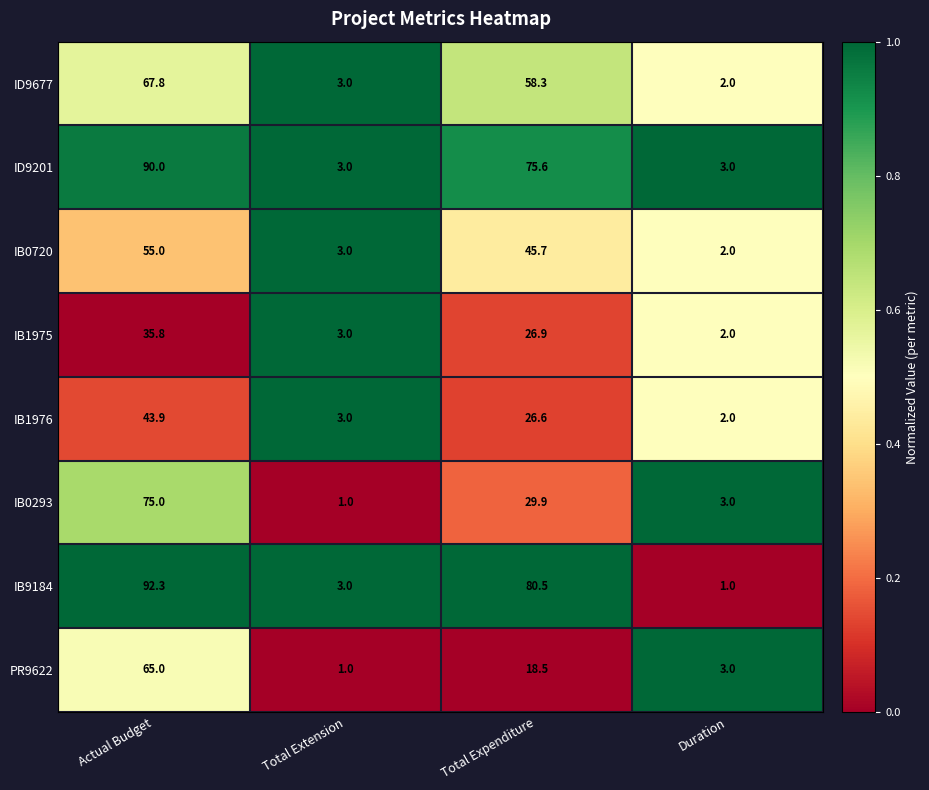

What is the average value of the ID9677 series?

32.8